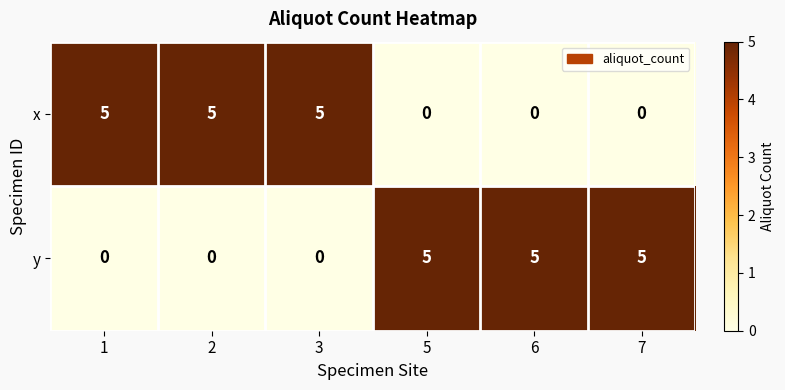

What is the difference between the highest and lowest values at 7?

5